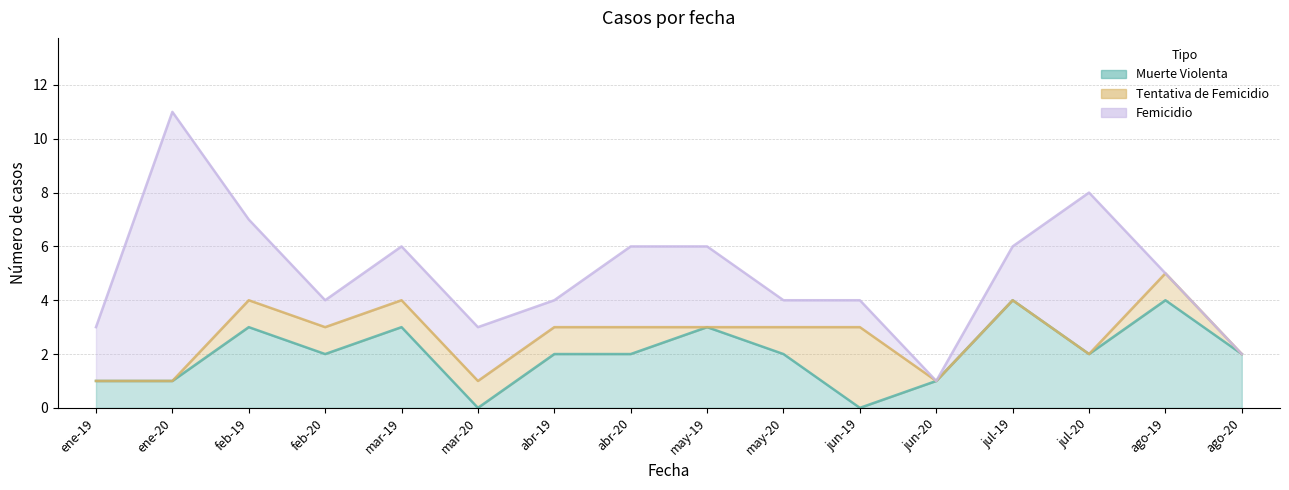

Which series has the widest spread of values?

Femicidio